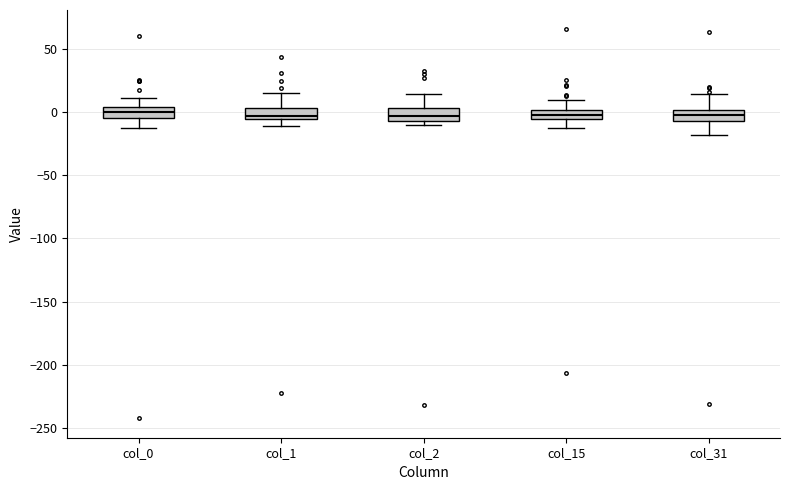

Where is the lower edge of the box for col_1 on the y-axis? The values are not printed on the chart, so give them approximately, as read against the axis.

-5